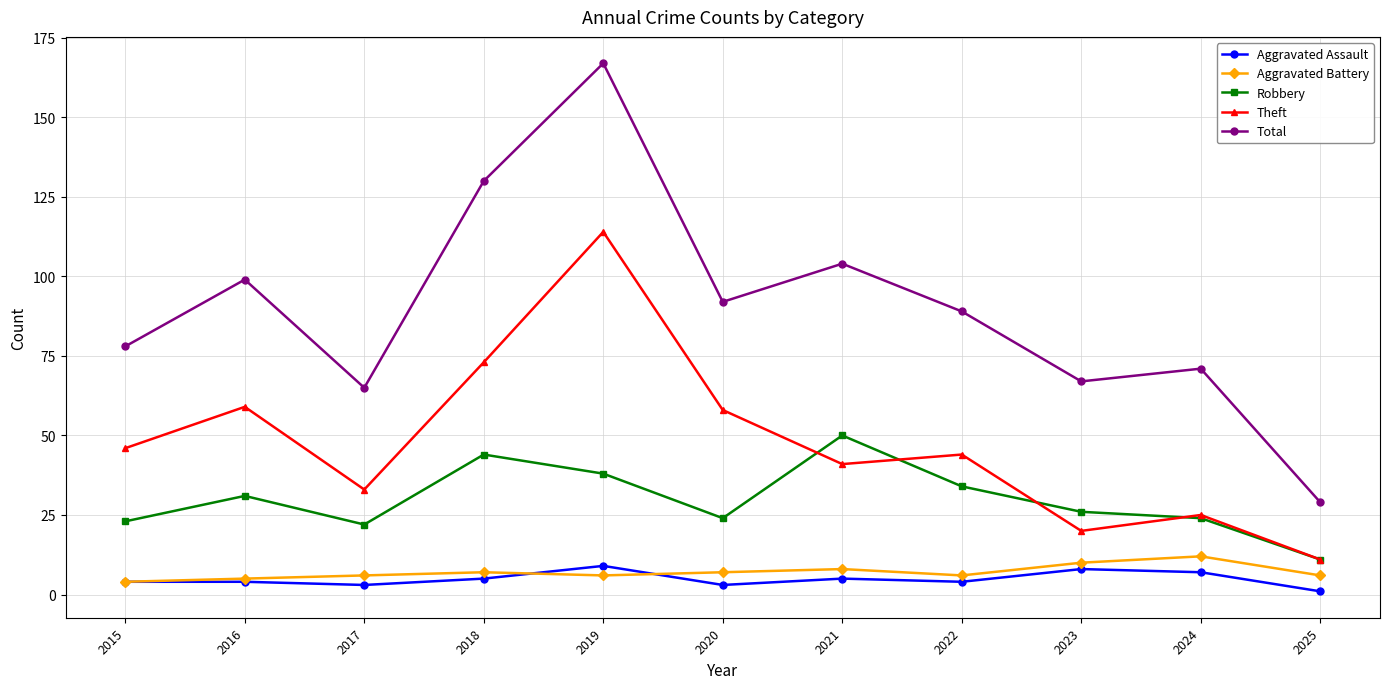

The value of Total at 2015 is 106. True or false?

False